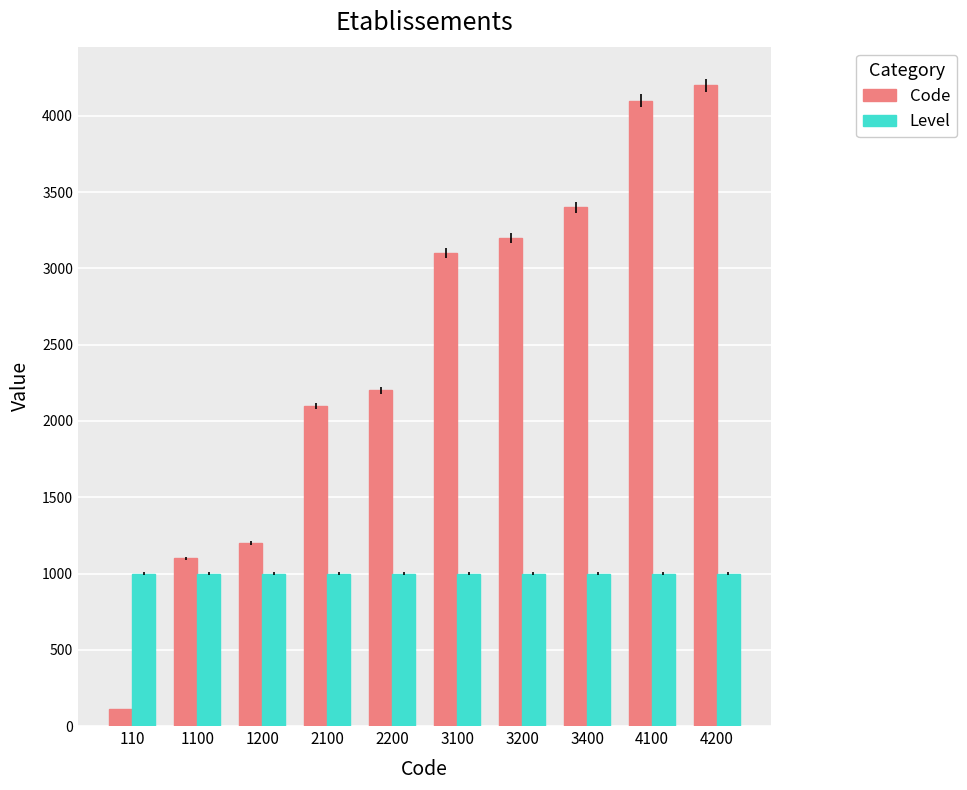

Is it true that Level equals 1000 at 2100?

True